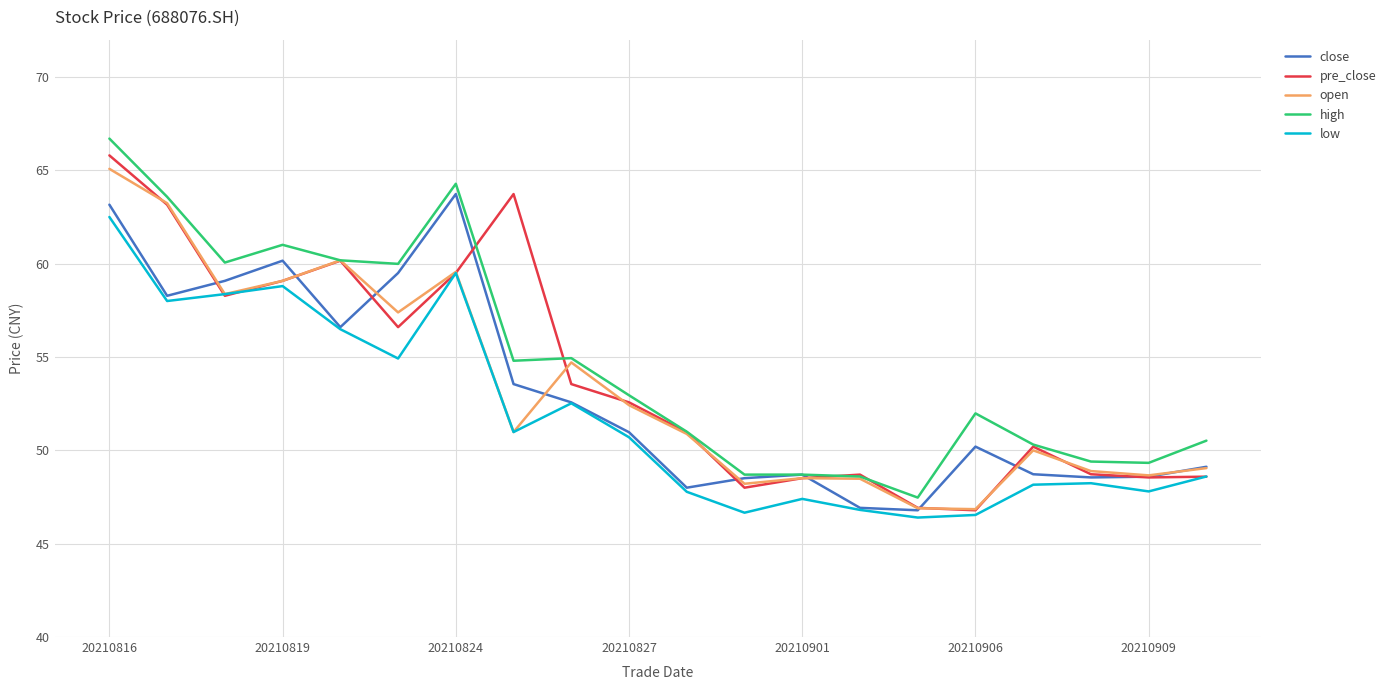

What is the maximum value shown in the chart?

66.7